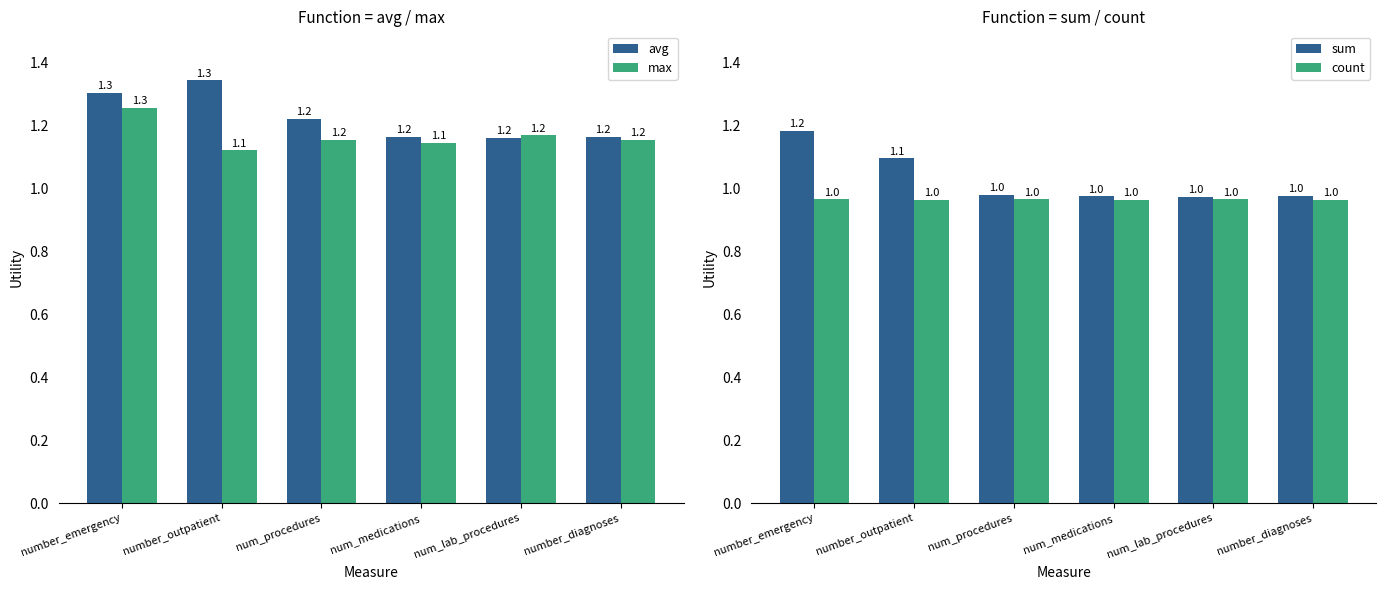

What is the label of the 3rd bar from the right?

num_medications